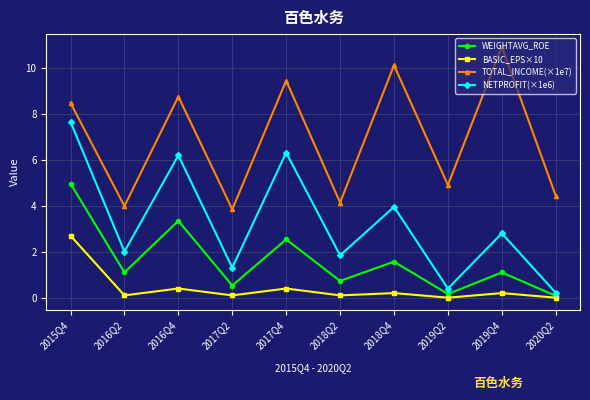

Which series has the largest total across all categories?

TOTAL_INCOME(×1e7)